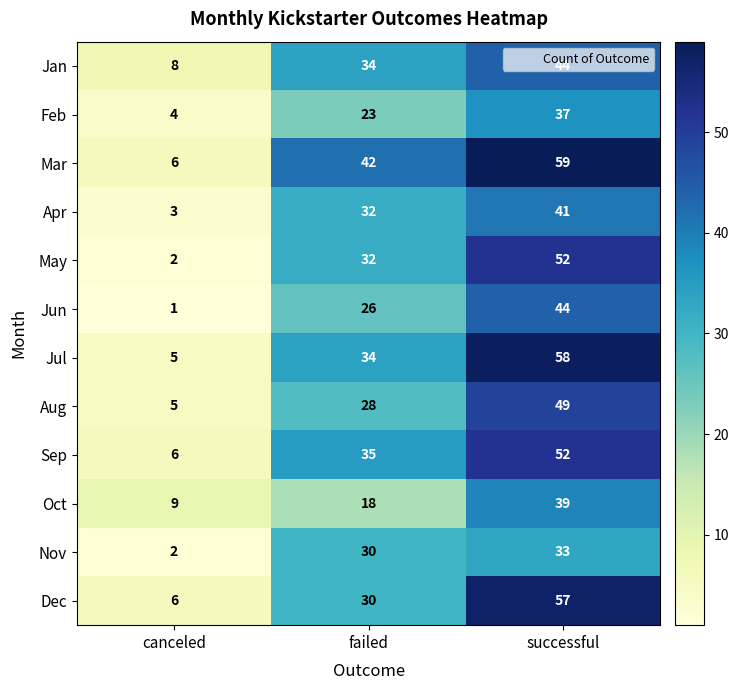

Where is Mar nearest to the value 32?

failed